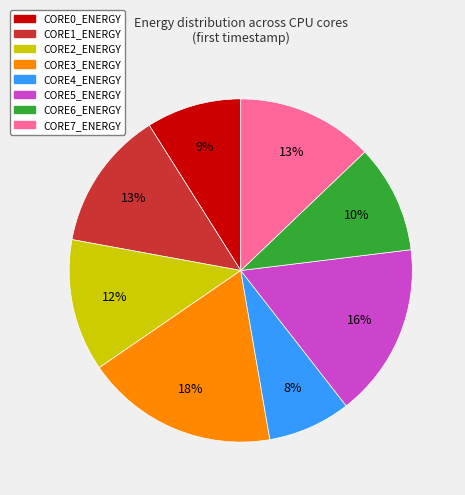

Is there any slice that represents more than half of the pie?

No